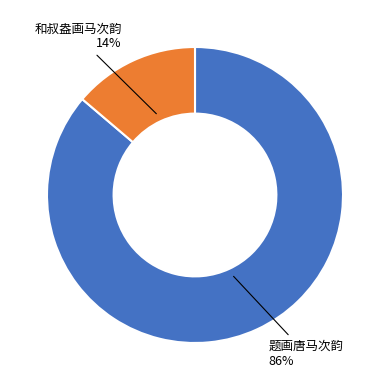

To the nearest percent, what is the average slice percentage?

50%